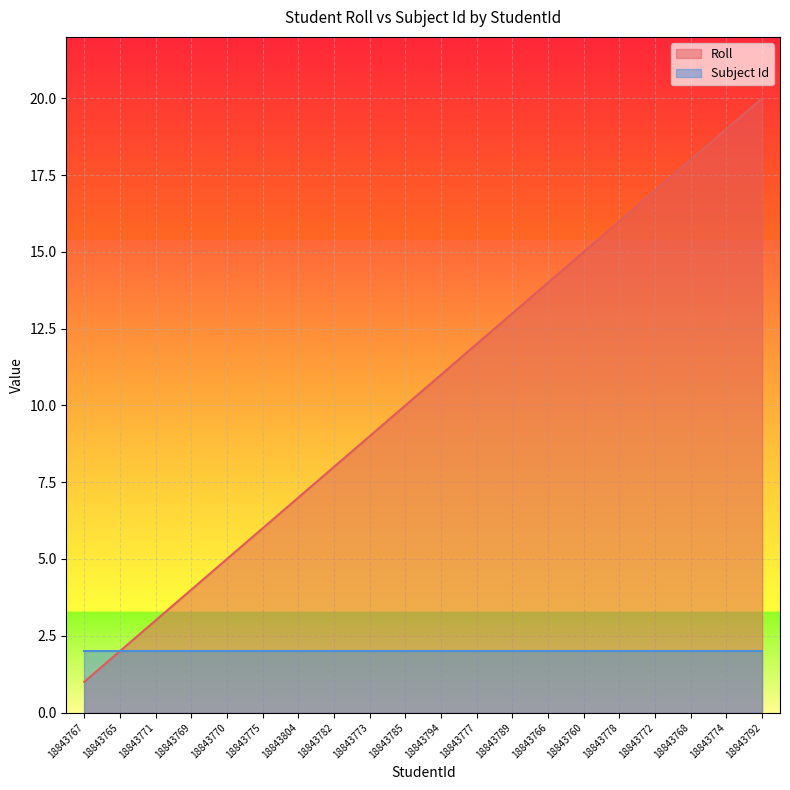

What is the difference between the maximum and second lowest values?

18